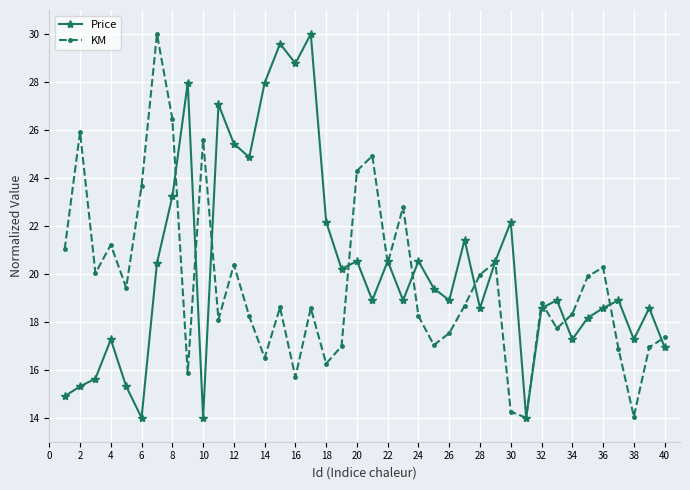

What is the minimum value for Price?

14.0